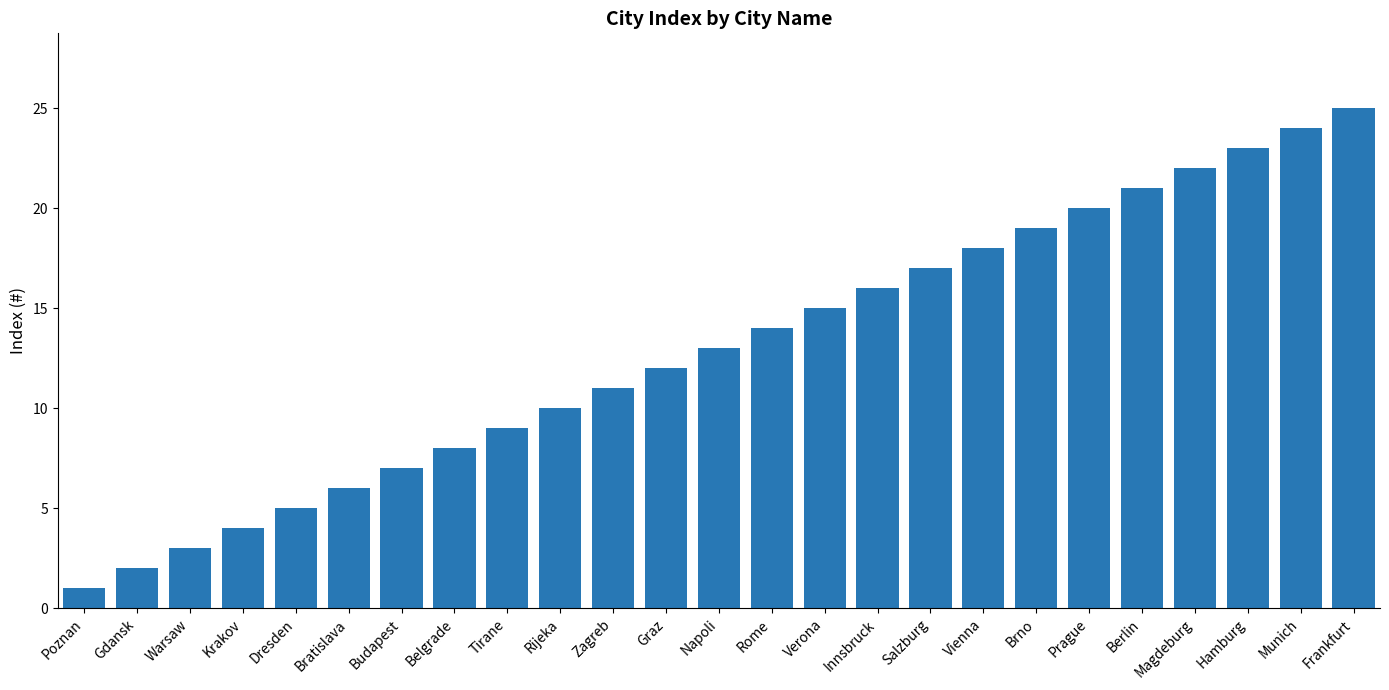

Does the chart contain stacked bars?

No